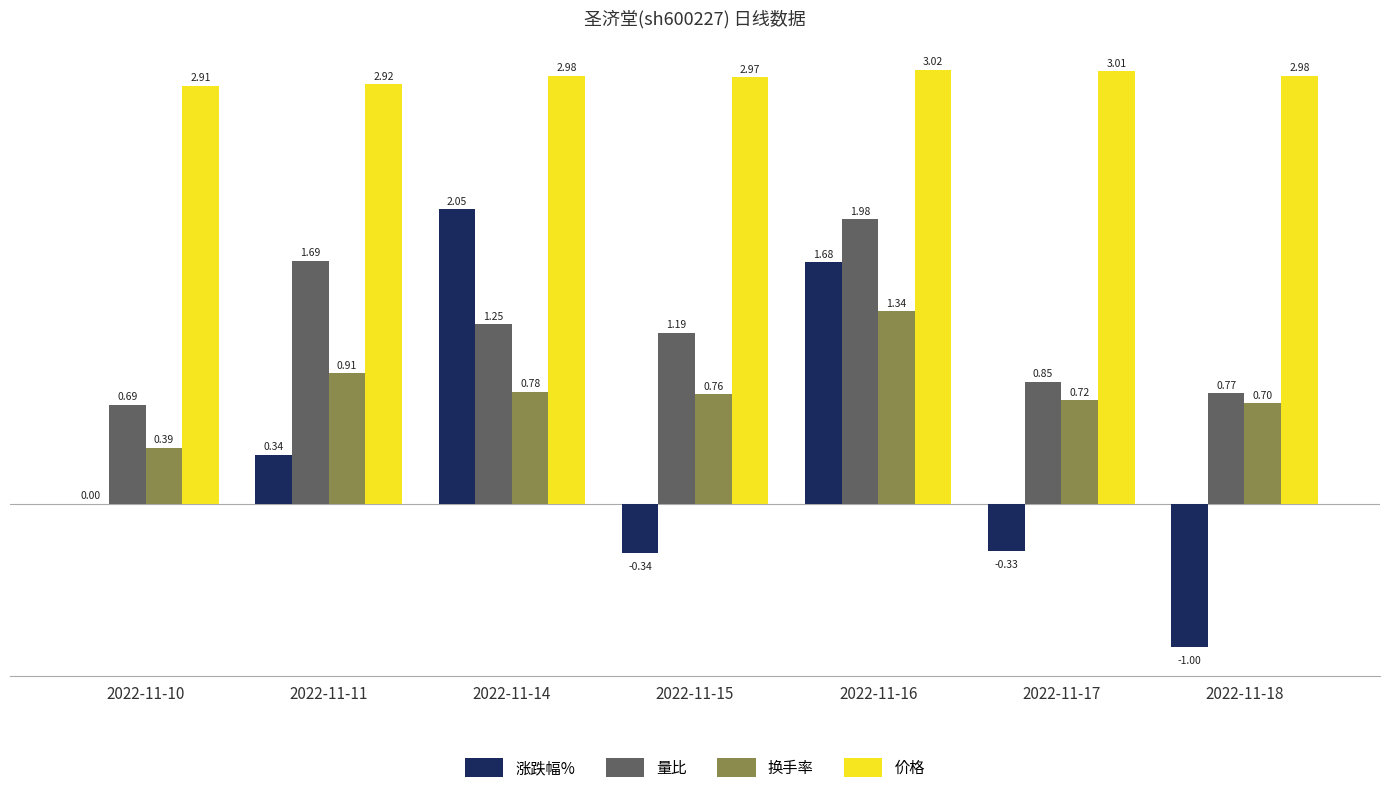

Are the bars grouped side by side (vs. stacked)?

Yes